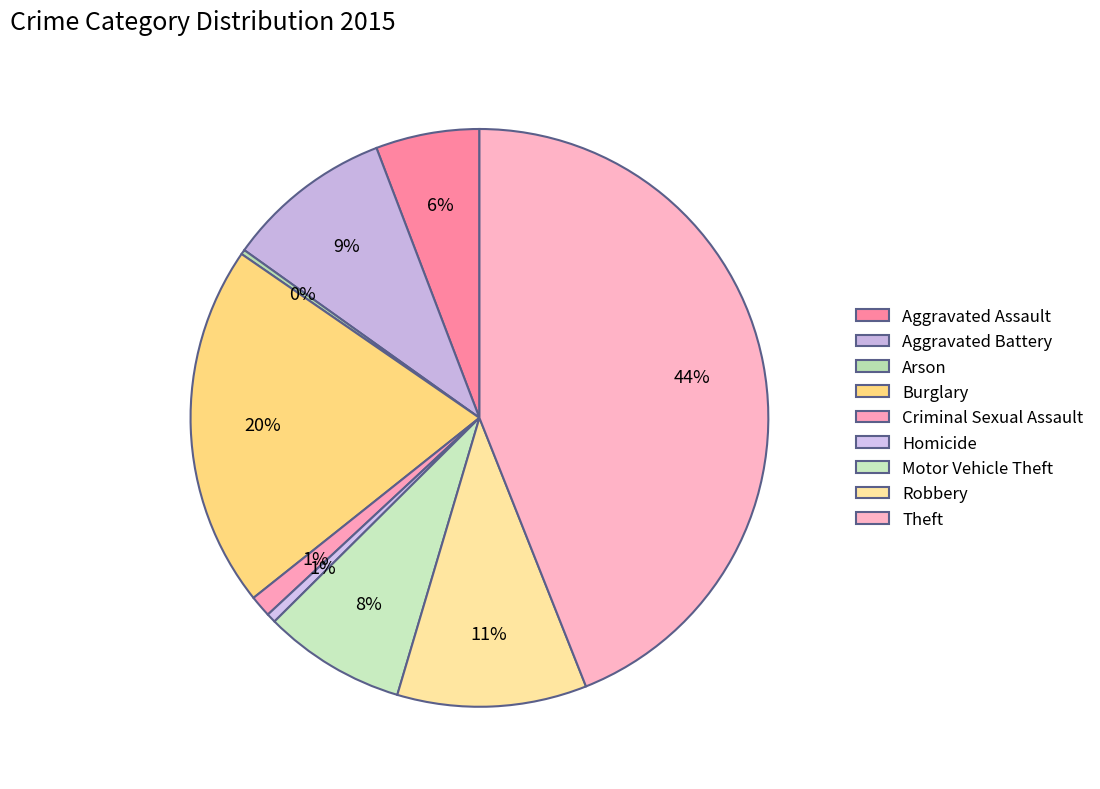

To the nearest percent, what is the difference between the Theft and Motor Vehicle Theft slice percentages?

36%